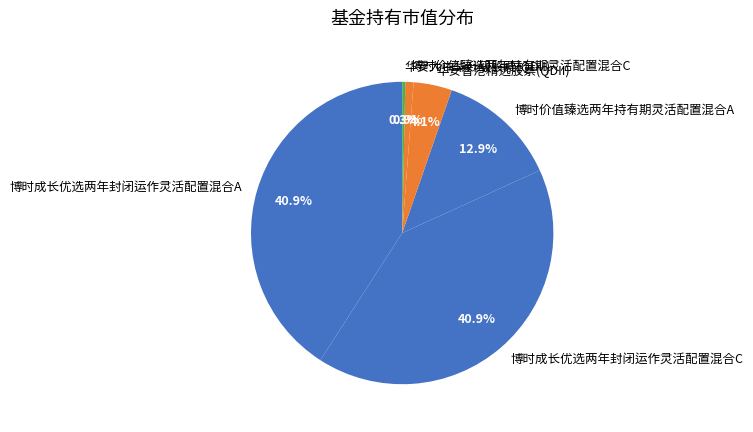

To the nearest percent, what portion does 博时价值臻选两年持有期灵活配置混合C represent?

1%